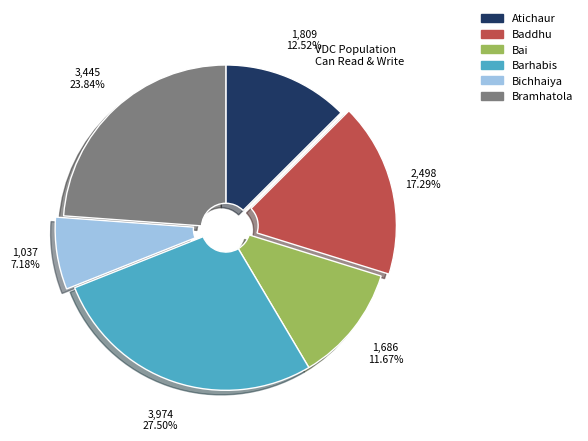

Is it true that Atichaur is 13% of the pie?

True